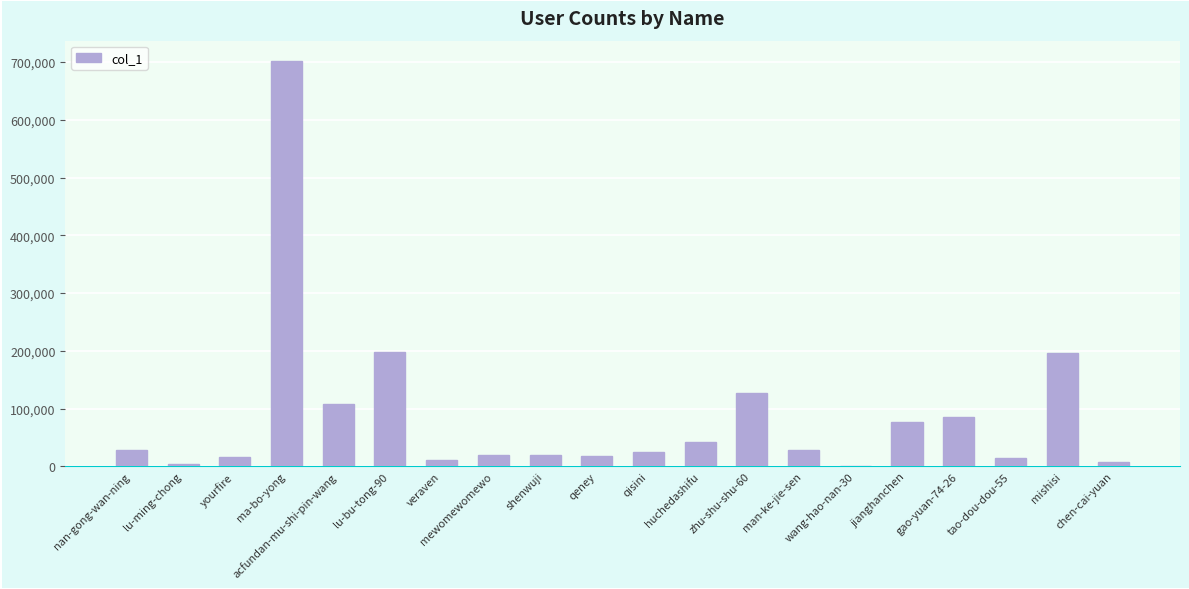

Are the bars horizontal?

No